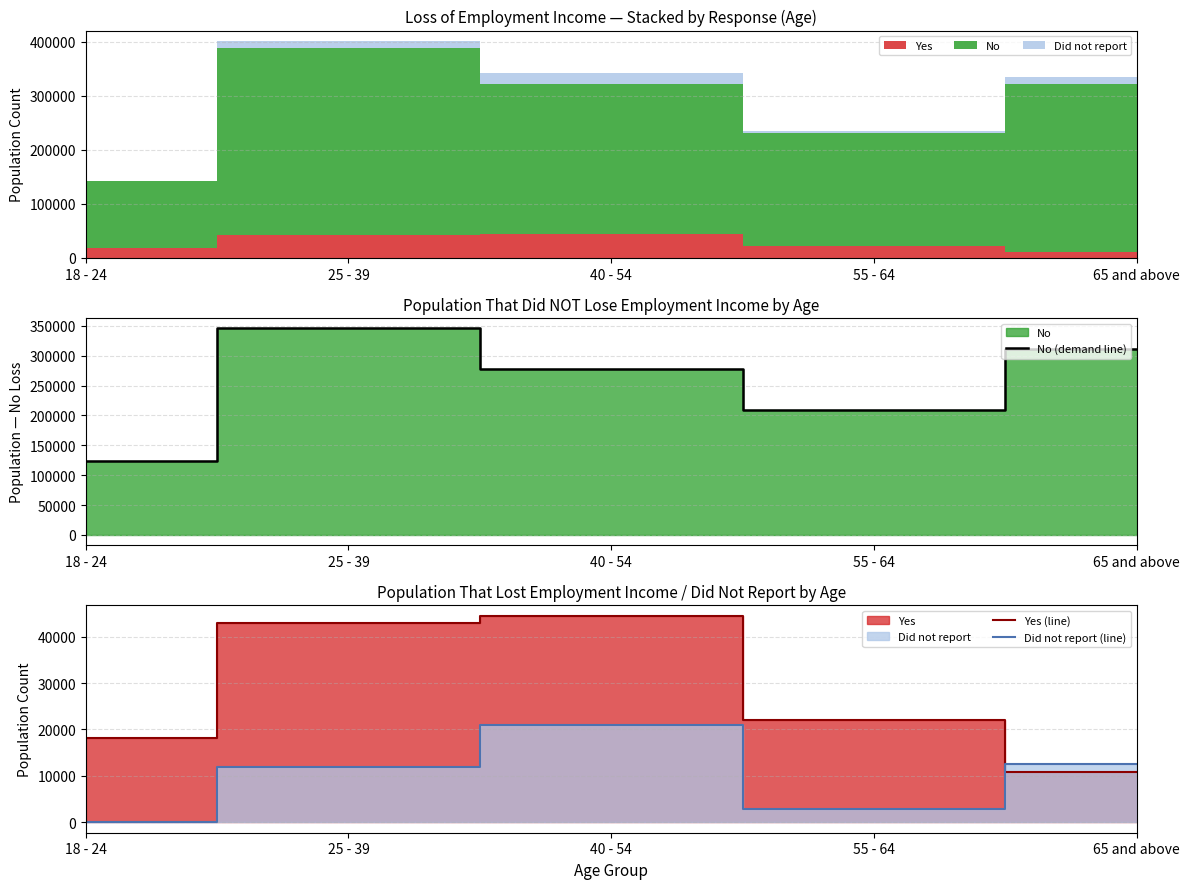

Rank the series at 25 - 39 from highest to lowest value.

No (demand line), Yes (line), Did not report (line)